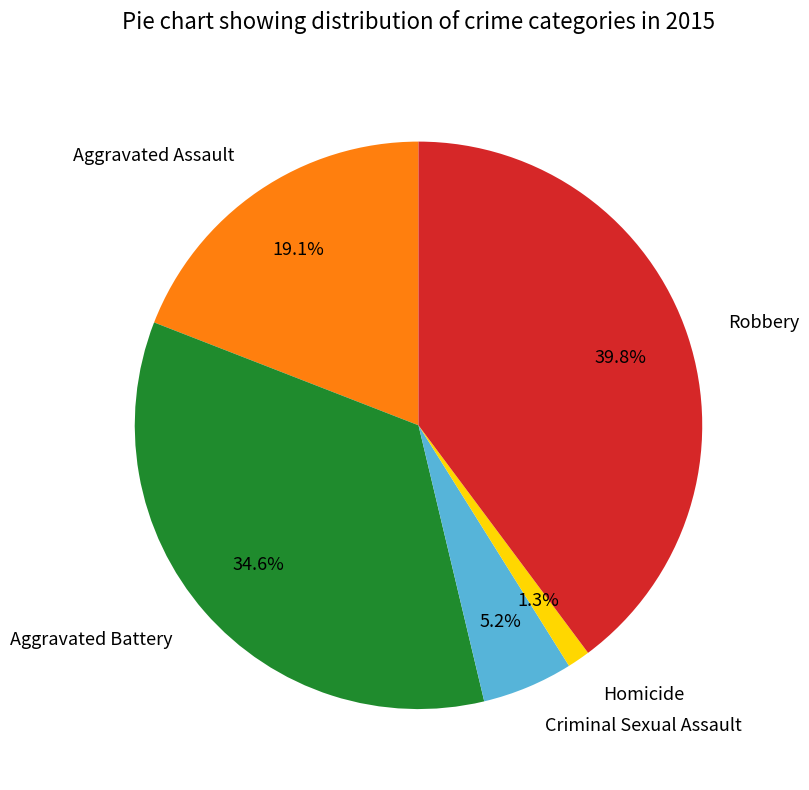

Does Robbery represent more than half of the total?

No